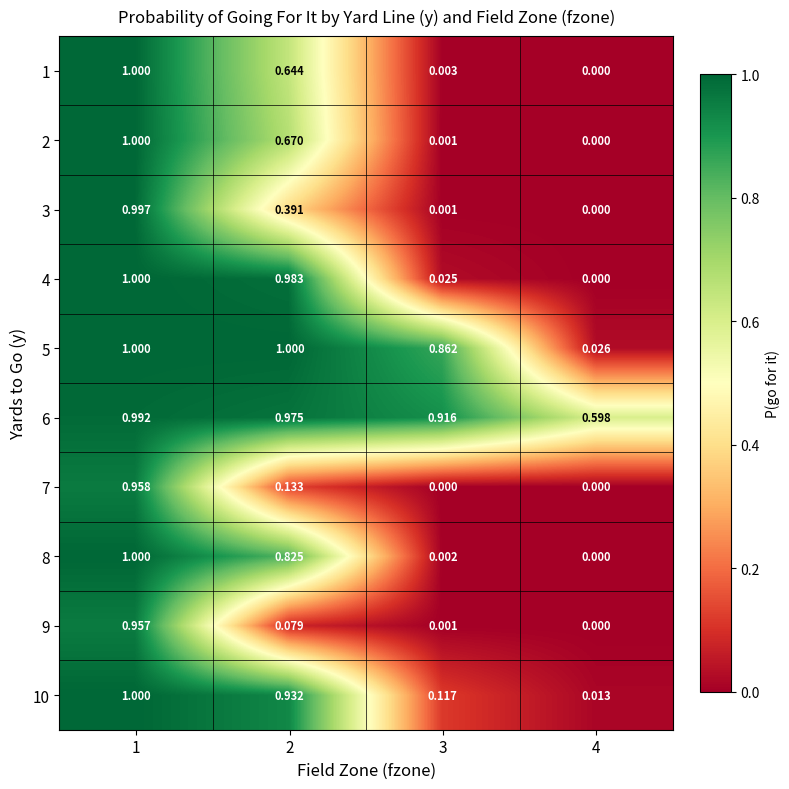

Is the value of 5 at 4 greater than the value of 4 at 4?

Yes